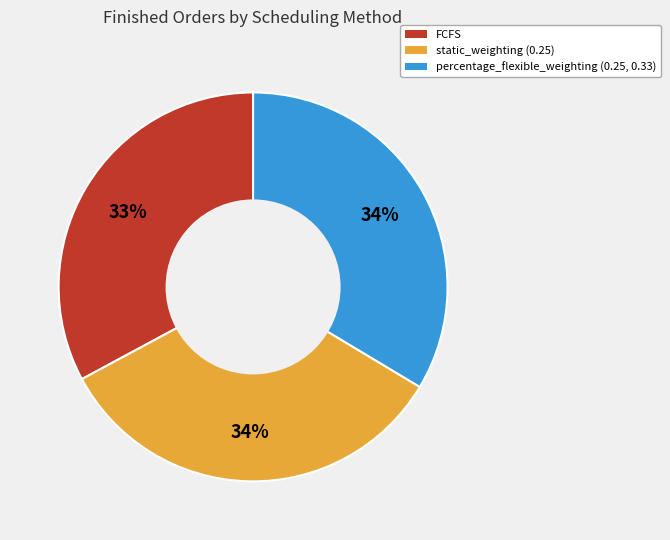

Count the number of slices in the pie.

3